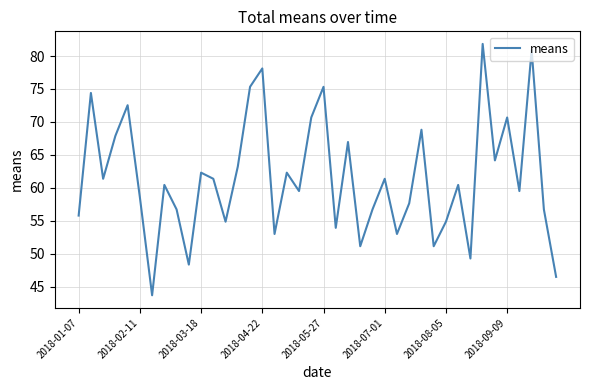

What is the difference between the maximum and minimum values?

38.1